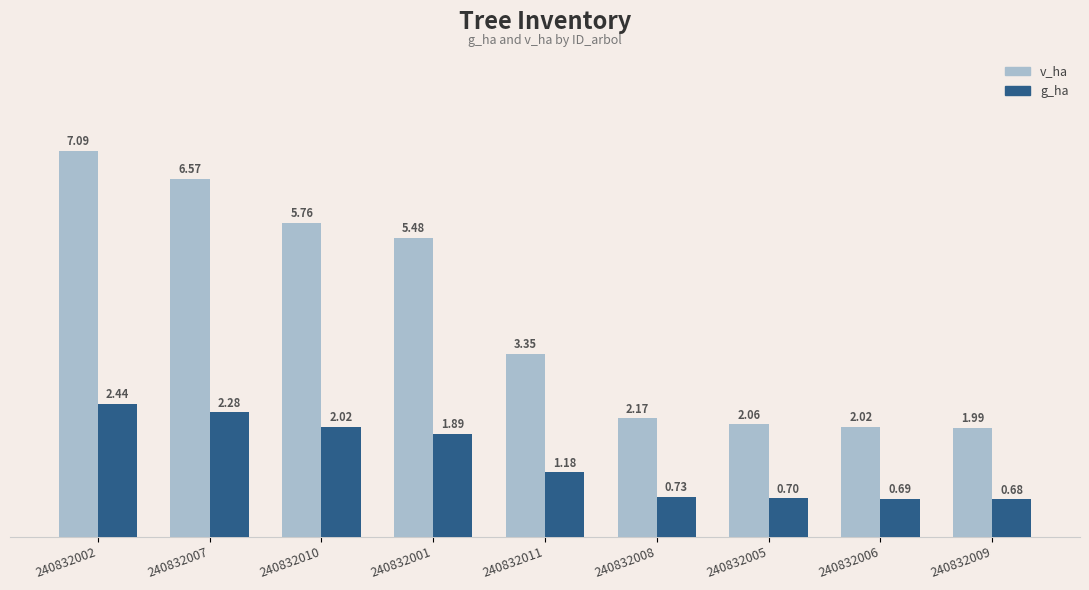

How many data points in v_ha are less than 3?

4